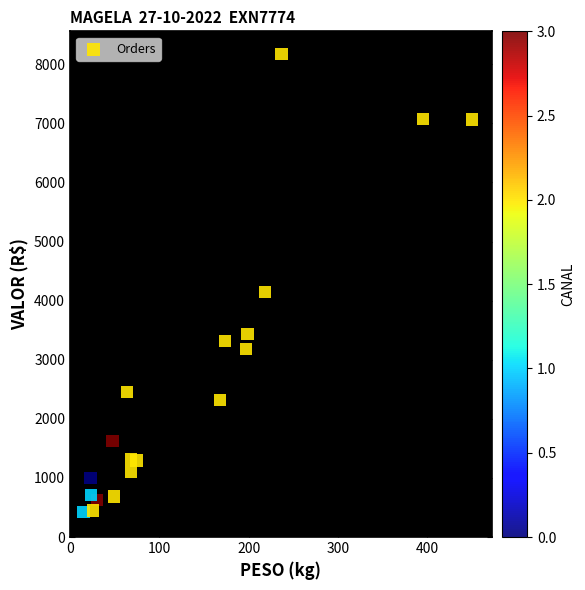

What is the range of Y values (max minus min)?

7746.0